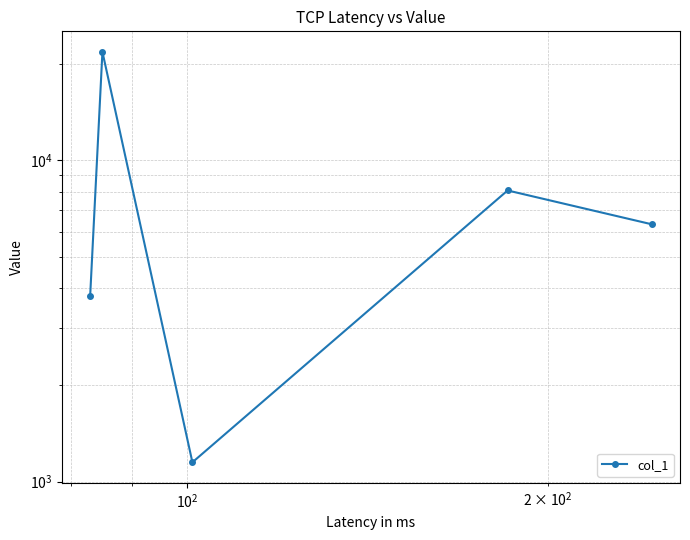

Is it true that the value at $\mathdefault{10^{1}}$ is 4733.3?

False